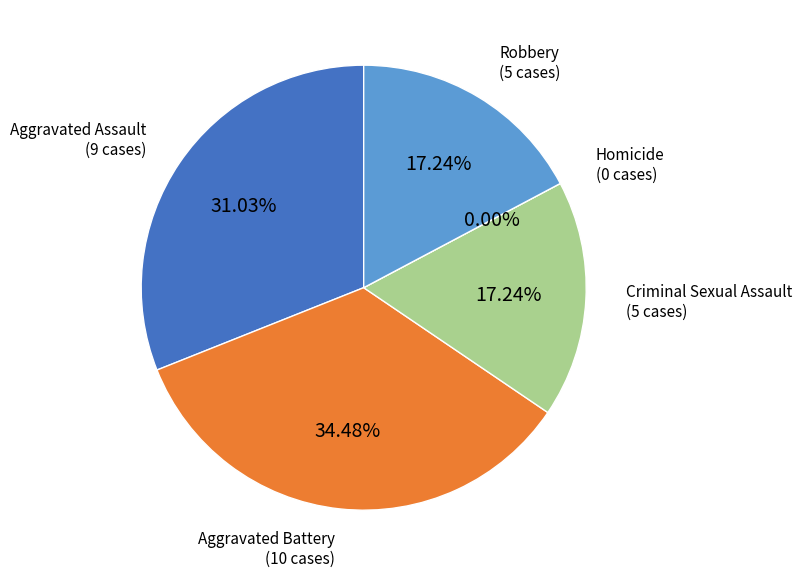

To the nearest percent, what is the average slice percentage?

20%